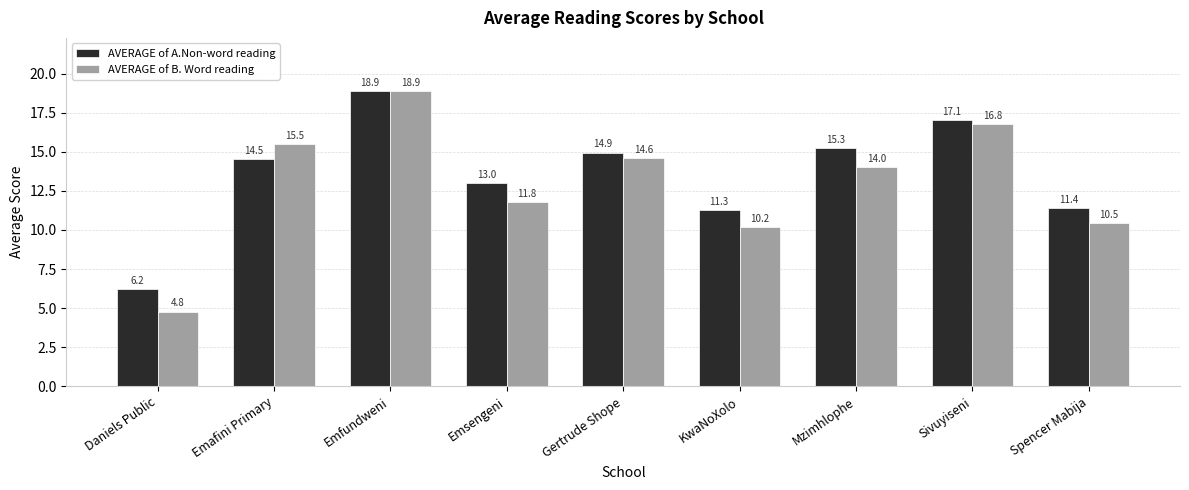

What is the approximate value of AVERAGE of B. Word reading at Gertrude Shope?

14.6